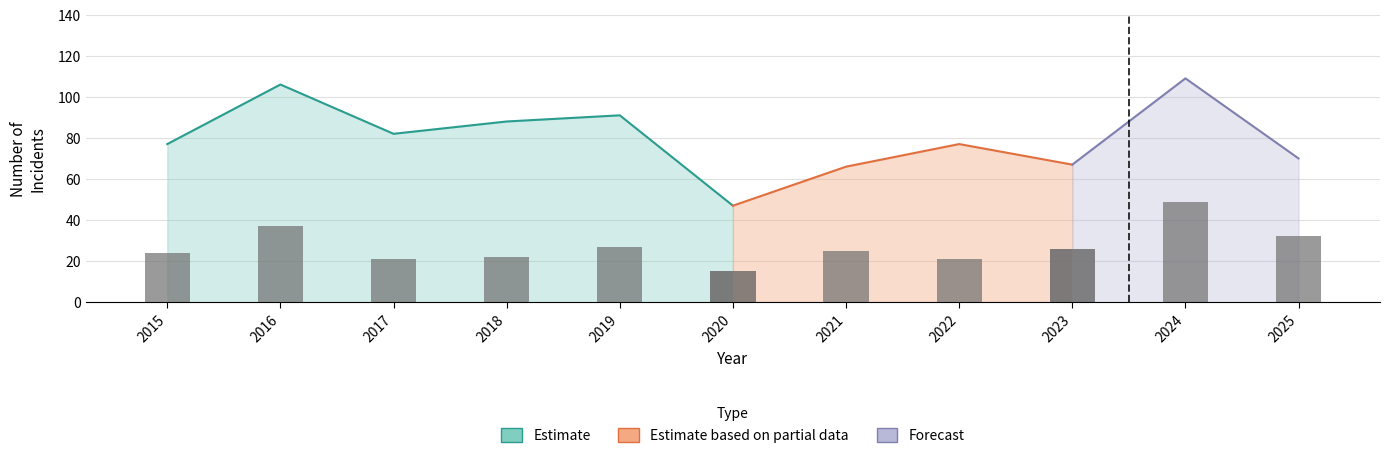

At which category is the sum across all series the highest?

2024